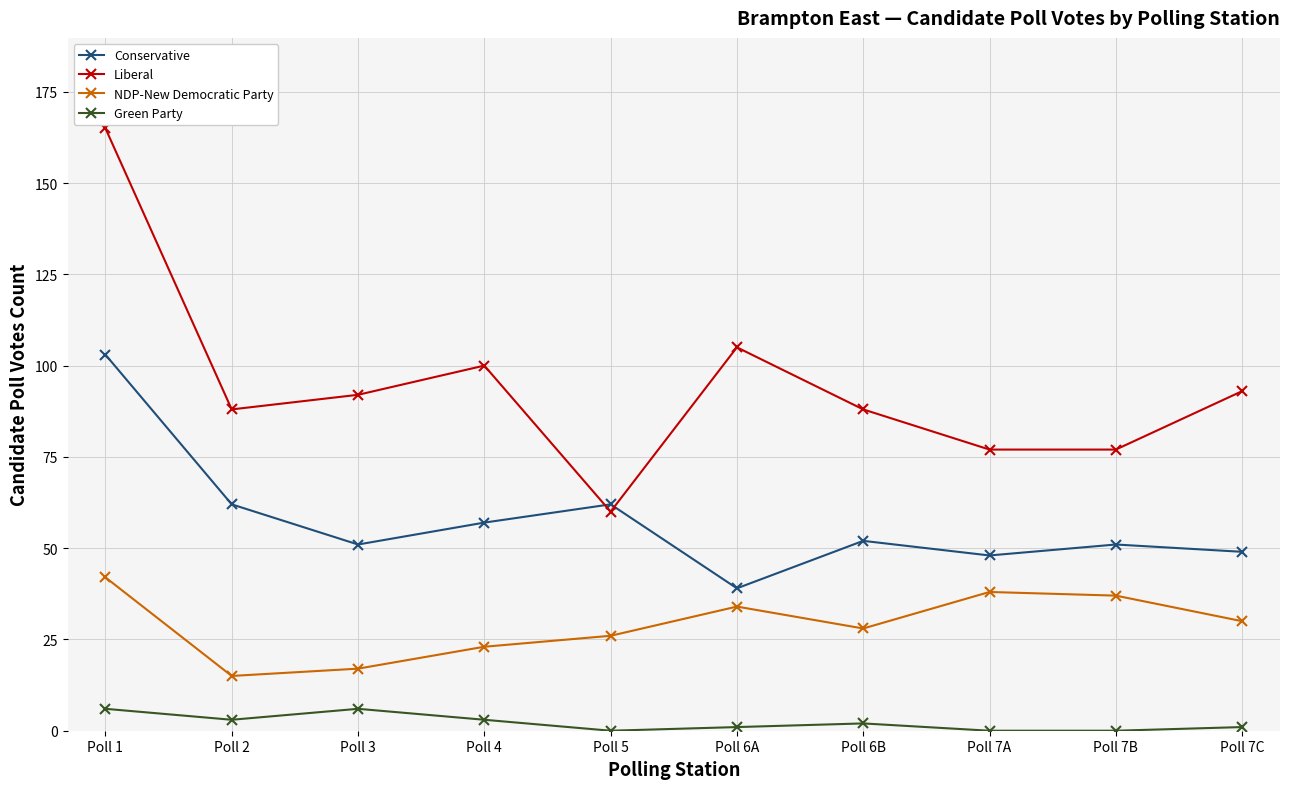

What is the highest value of the Conservative series?

103